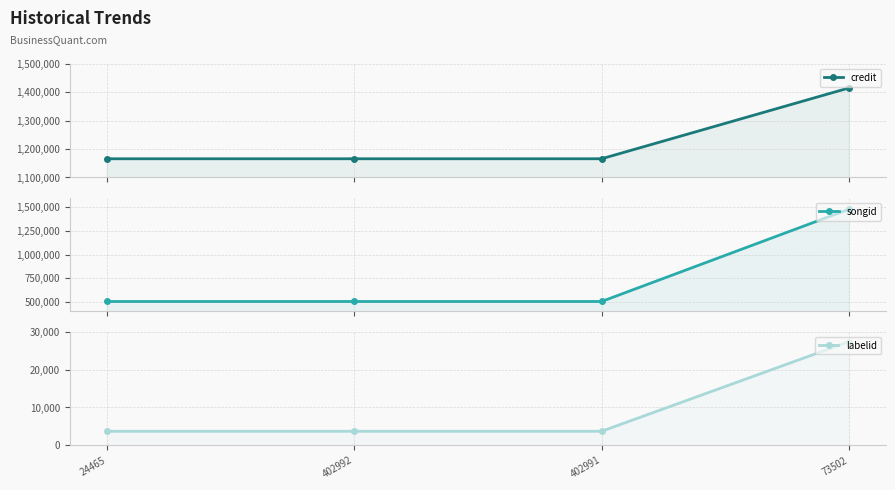

What is the minimum value for songid?

504679